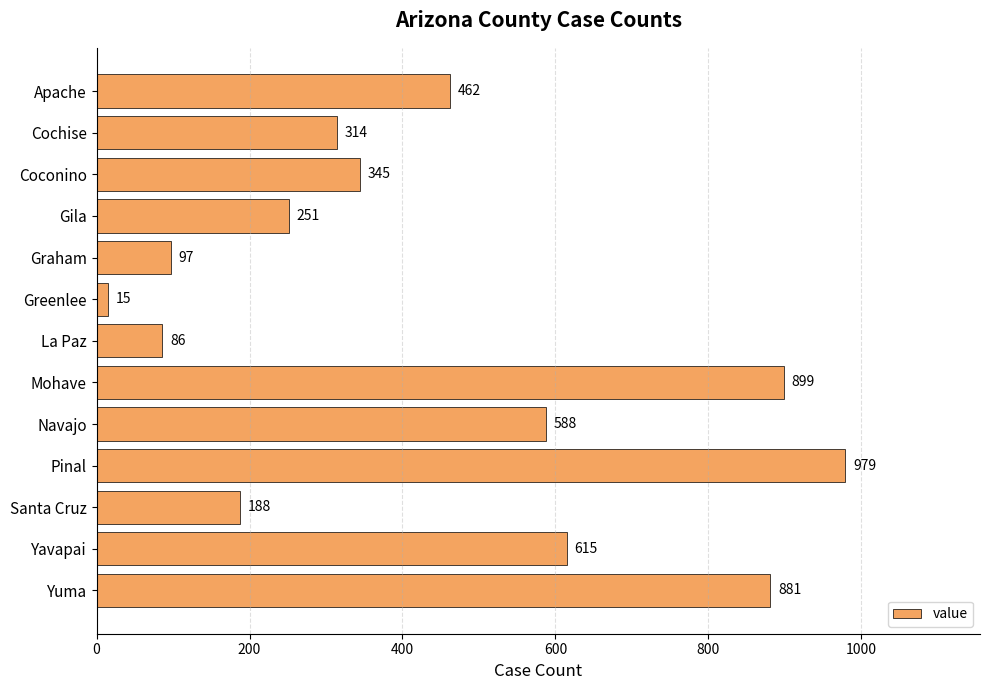

What is the maximum value shown in the chart?

979